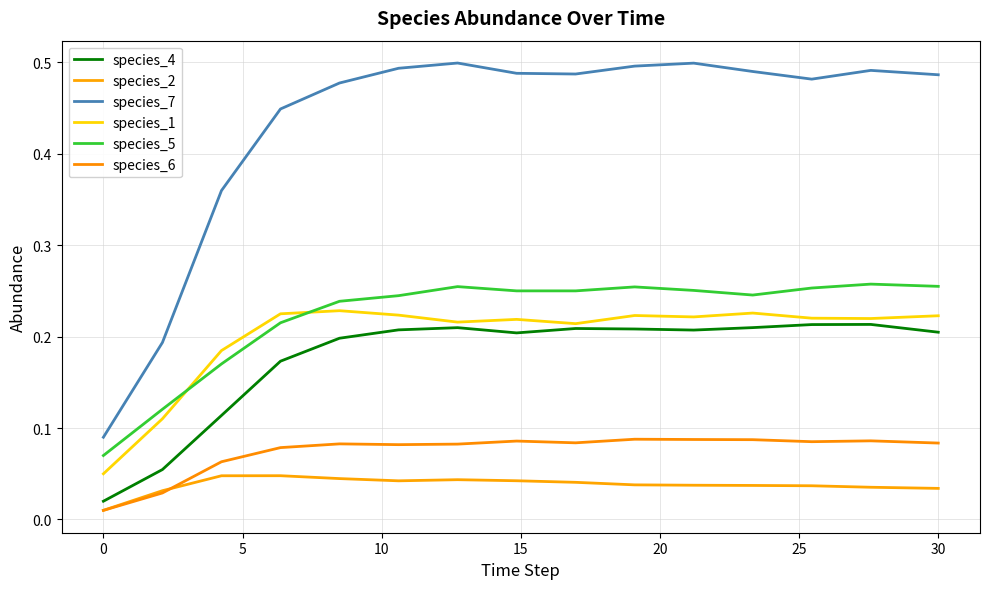

How many lines are shown in the chart?

6